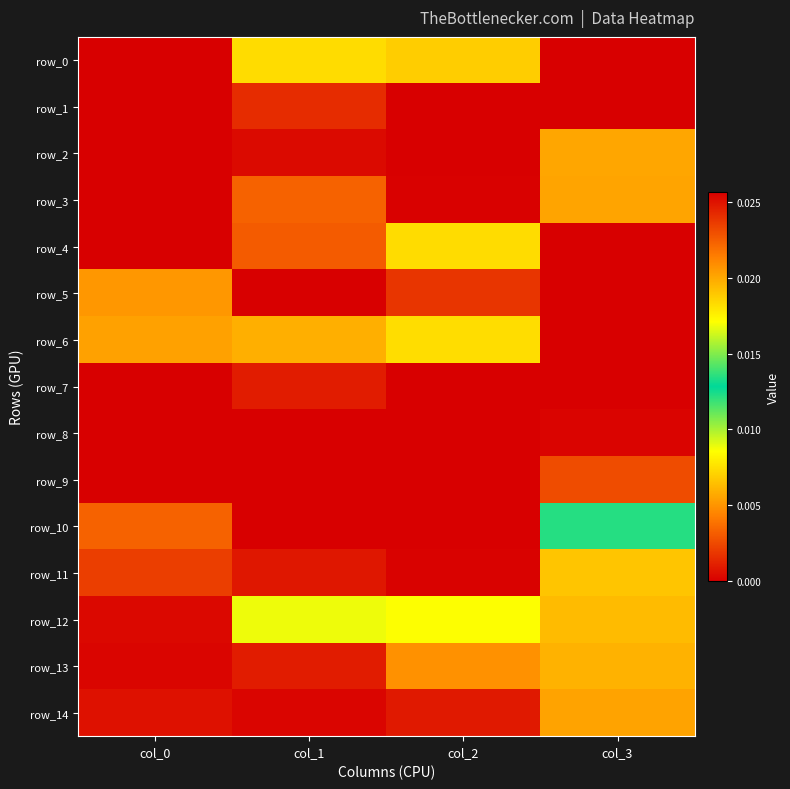

At which category is the sum across all series the highest?

col_3